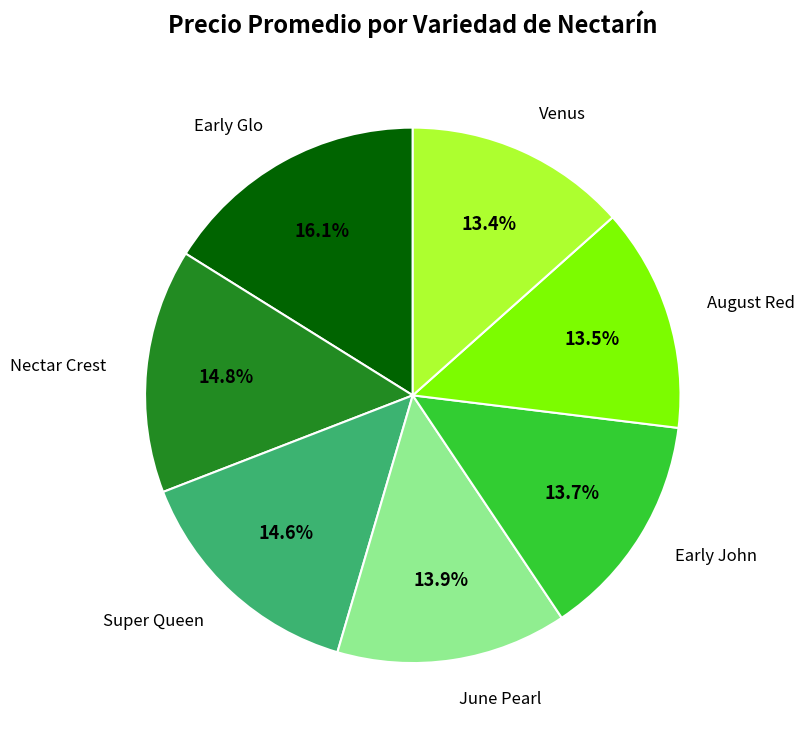

To the nearest percent, what is the difference between the largest and smallest slice percentages?

3%